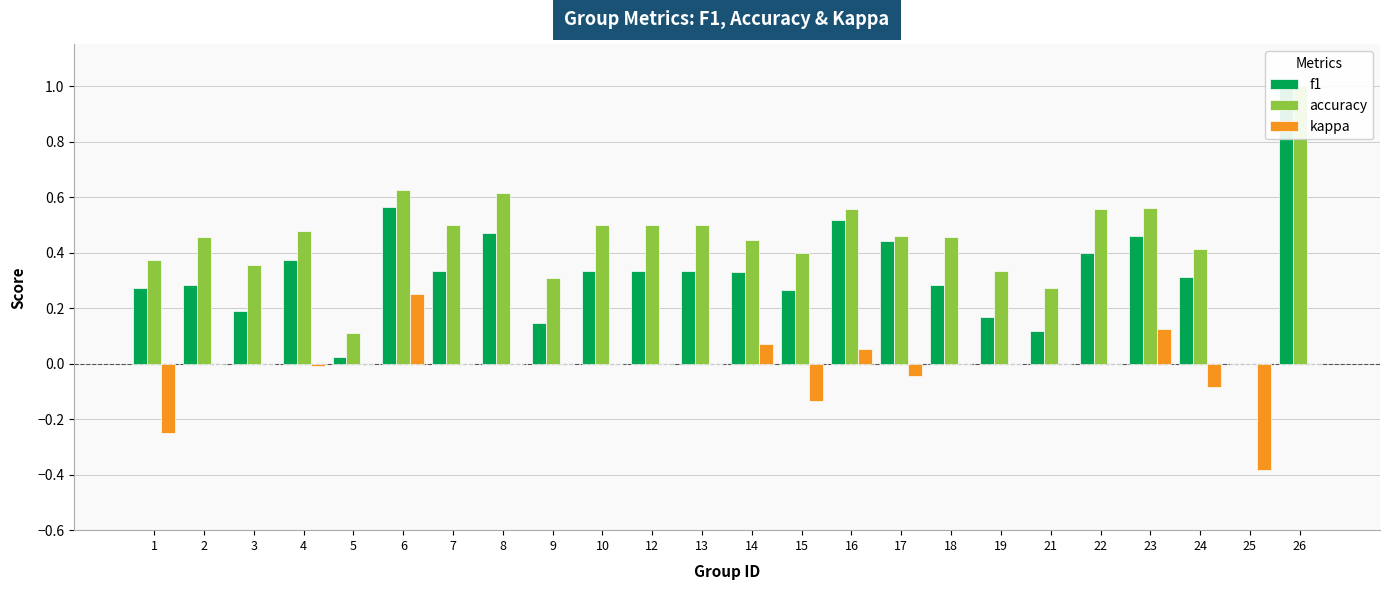

Which label corresponds to the largest value in the chart?

26